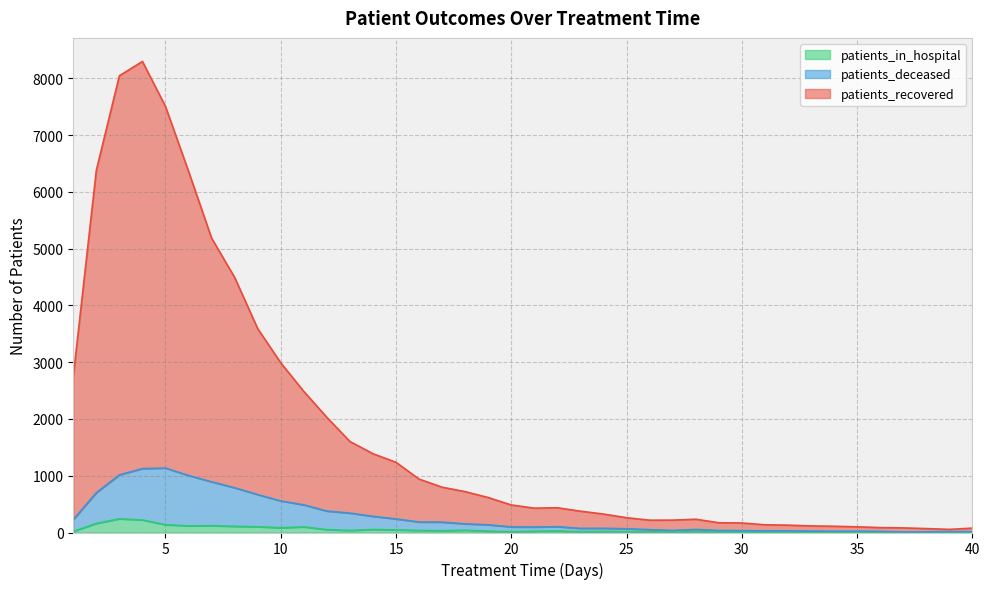

Reading right to left, extract all data points from this chart.

patients_recovered: 40=77	39=55	38=69	37=81	36=87	35=100	34=110	33=116	32=130	31=136	30=168	29=172	28=234	27=218	26=217	25=261	24=325	23=376	22=436	21=429	20=485	19=616	18=720	17=798	16=941	15=1237	14=1388	13=1604	12=2029	11=2486	10=2990	9=3592	8=4495	7=5187	6=6364	5=7506	4=8300	3=8048	2=6382	1=2748
patients_deceased: 40=14	39=16	38=13	37=11	36=20	35=23	34=22	33=25	32=29	31=29	30=33	29=35	28=54	27=37	26=50	25=66	24=74	23=73	22=103	21=96	20=99	19=136	18=152	17=183	16=185	15=239	14=285	13=342	12=378	11=487	10=556	9=668	8=788	7=893	6=1005	5=1135	4=1126	3=1015	2=702	1=228
patients_in_hospital: 40=4	39=6	38=6	37=4	36=4	35=7	34=2	33=3	32=12	31=6	30=14	29=9	28=17	27=8	26=13	25=16	24=19	23=15	22=28	21=23	20=14	19=24	18=40	17=31	16=36	15=46	14=53	13=36	12=50	11=99	10=83	9=102	8=109	7=120	6=117	5=137	4=221	3=241	2=160	1=19